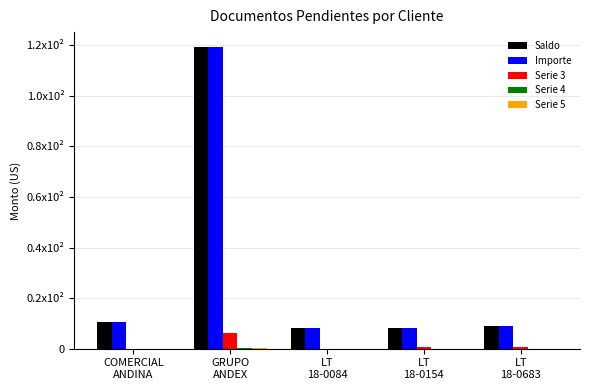

The value of Importe at GRUPO
ANDEX is 16816.2. True or false?

False